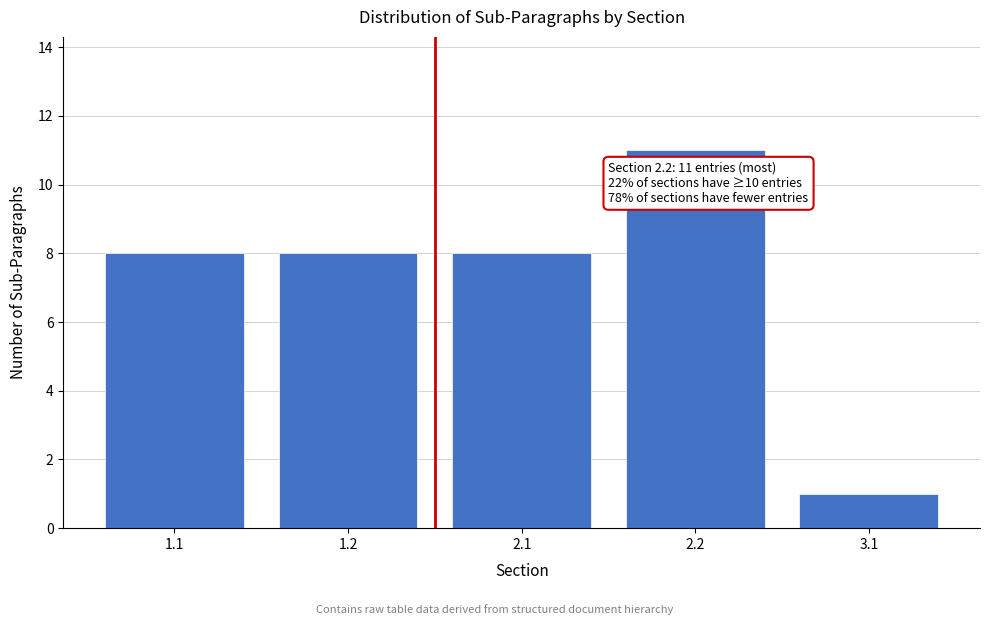

Reading left to right, extract all data points from this chart.

8	8	8	11	1